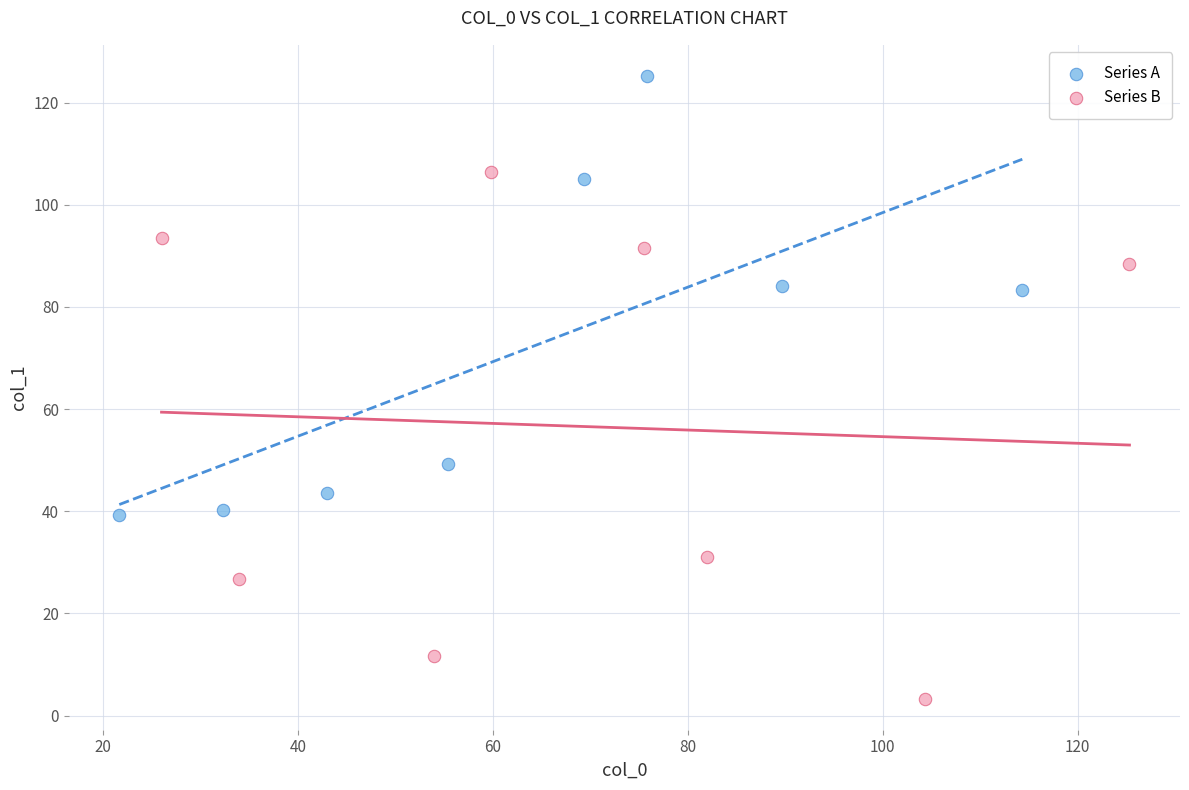

Which series has the largest Y range (max minus min)?

Series B